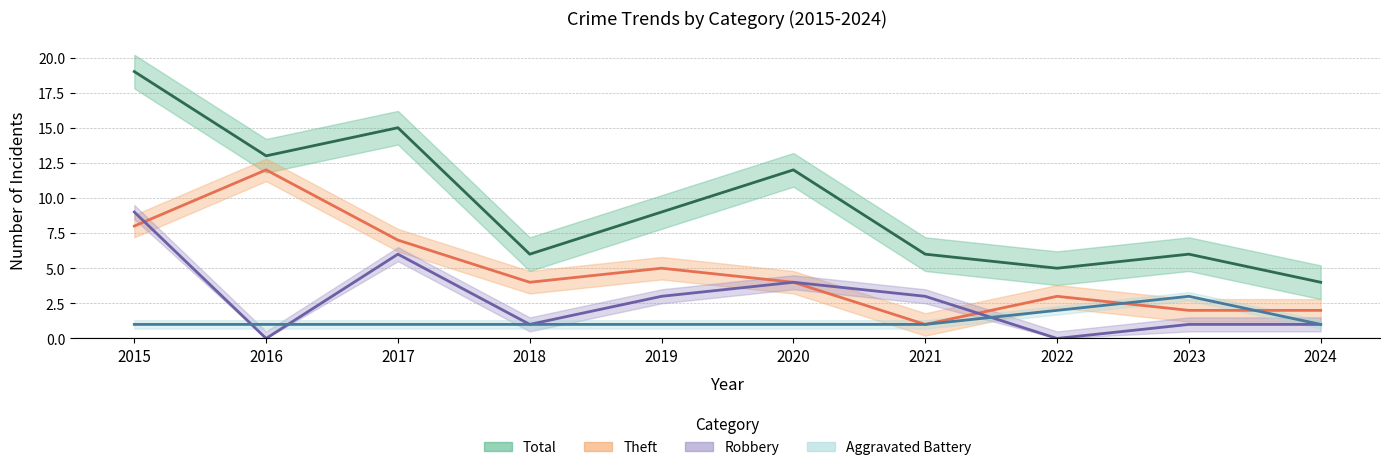

What is the difference between the Robbery values at 2019 and 2023?

2